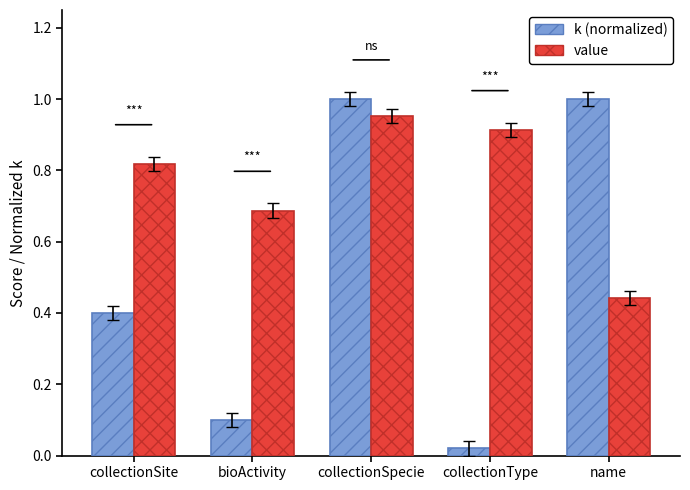

Which label corresponds to the smallest value in the chart?

collectionType